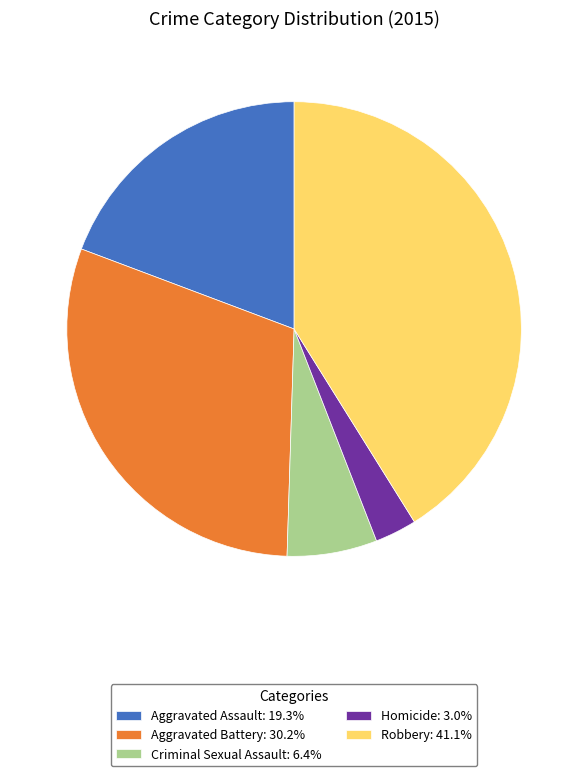

Is it true that Aggravated Assault is 19% of the pie?

True